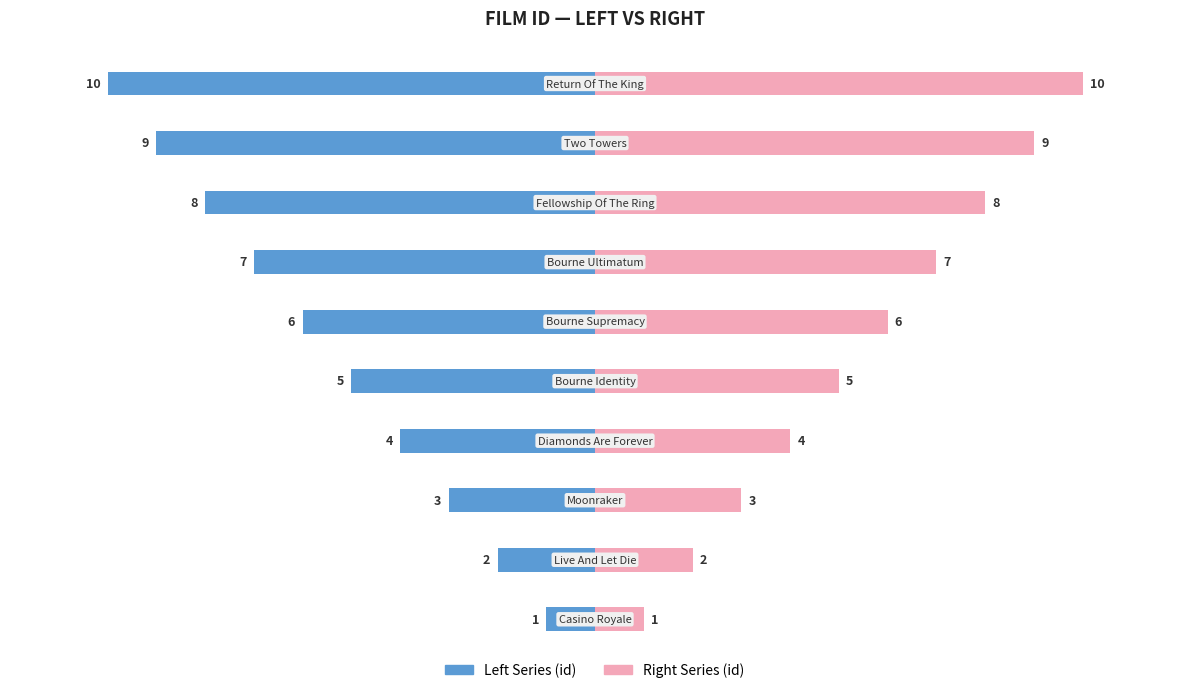

Which series has the largest range (max minus min)?

Left Series (id)